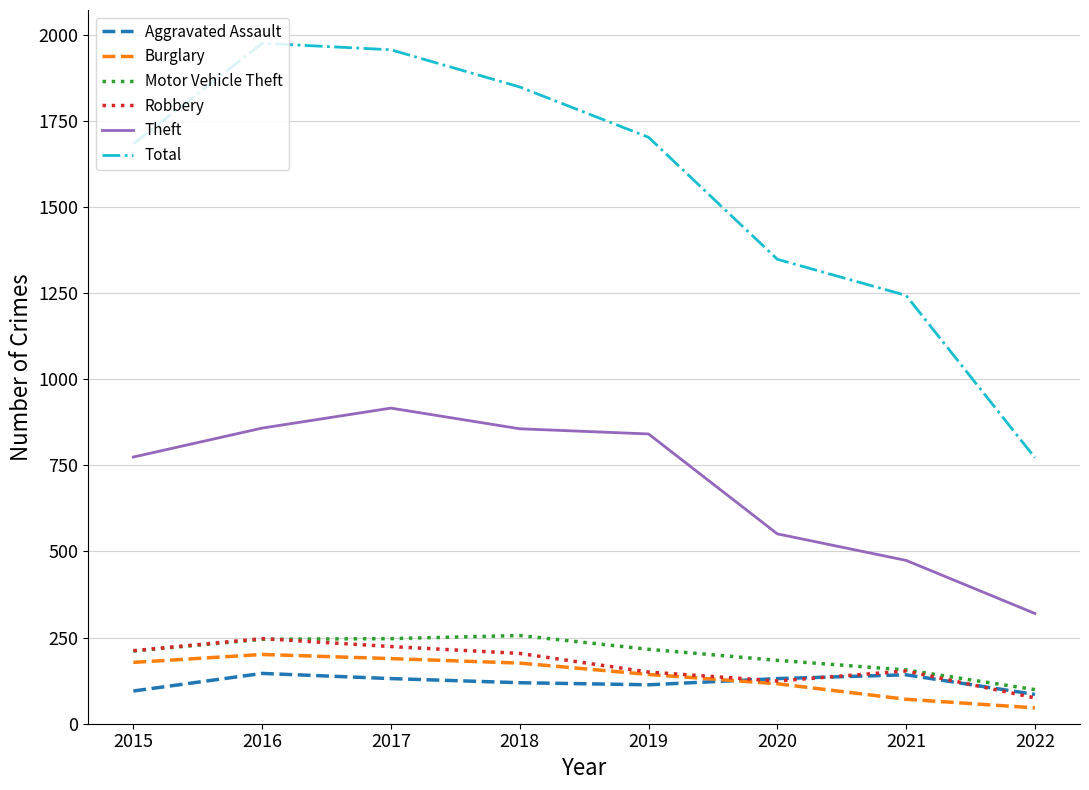

What is the difference between the highest and lowest values at 2019?

1589